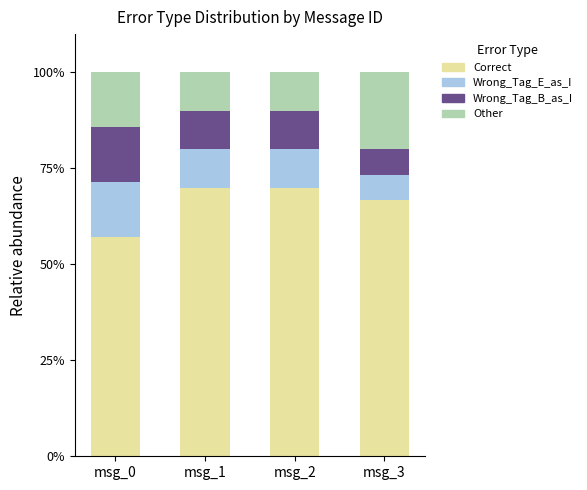

What is the total value across all series at msg_1?

100.0